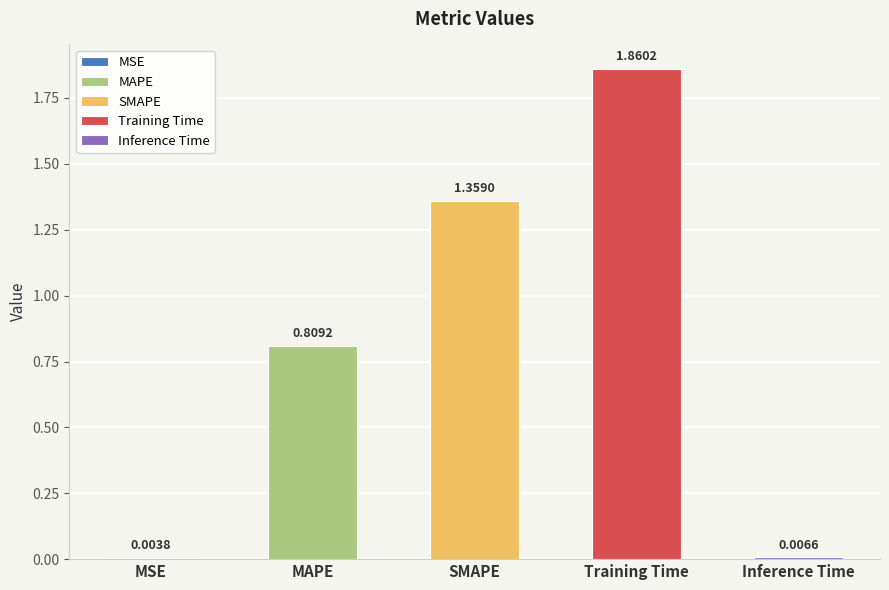

Is it true that the value at MAPE is 0.8?

True